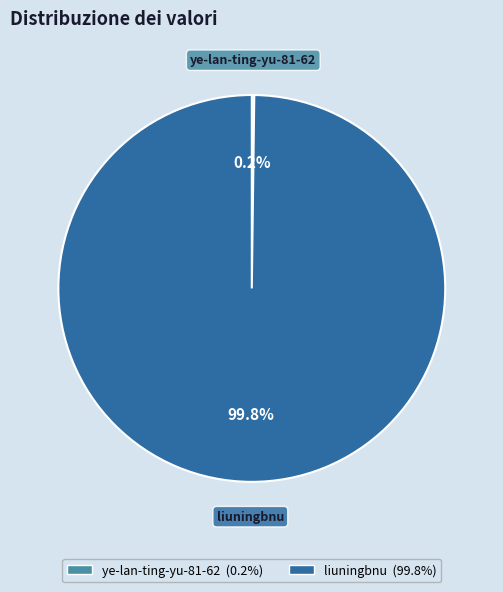

Which slice is the largest?

liuningbnu